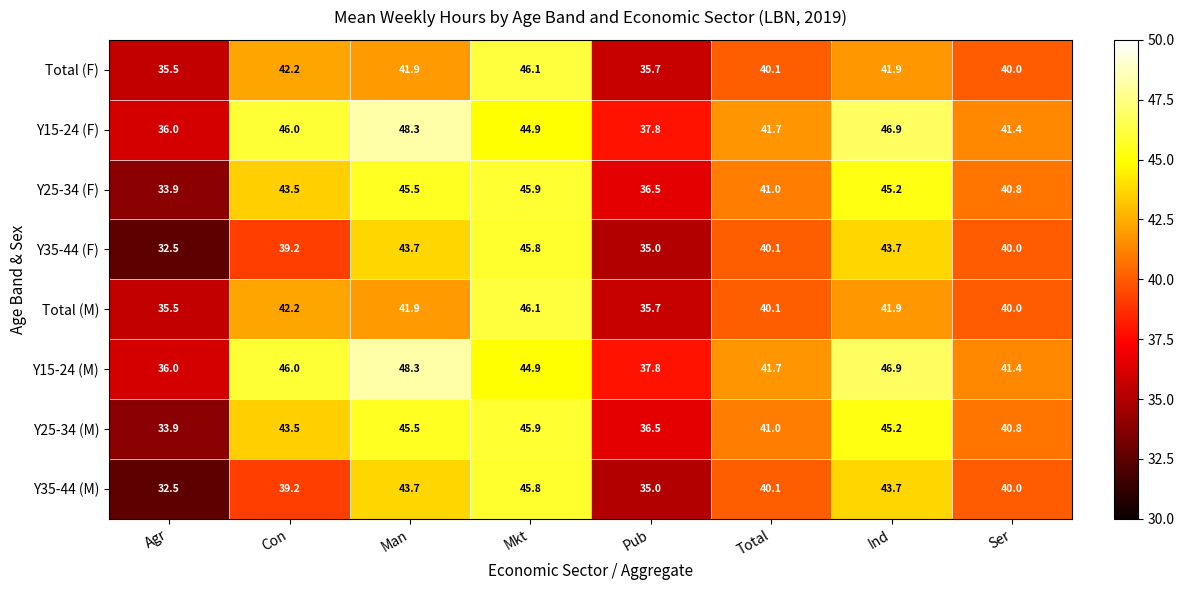

What is the difference between the maximum and second lowest values in the Total (F) series?

10.4